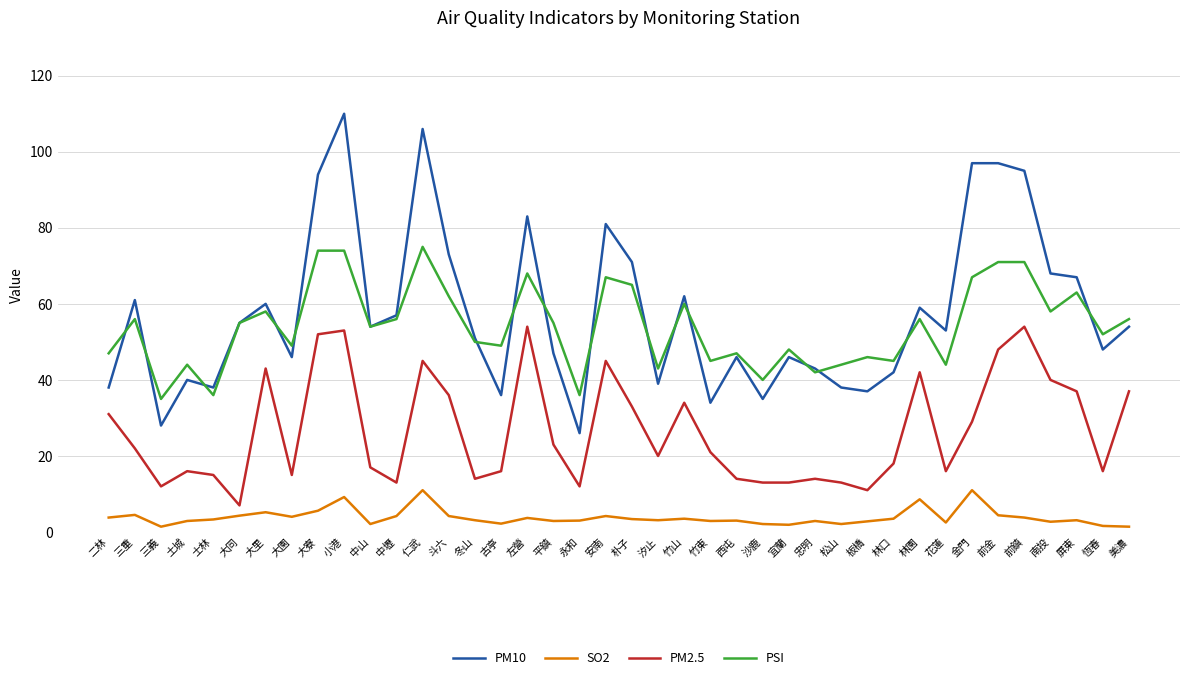

What is the difference between the maximum and minimum values in the SO2 series?

9.6